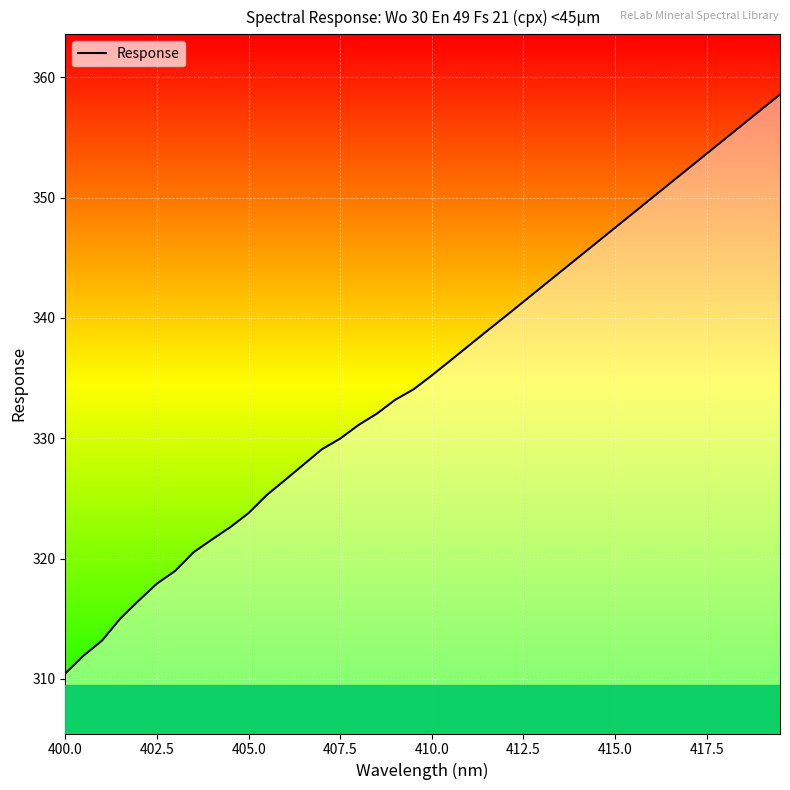

What is the difference between the maximum and minimum values?

48.1